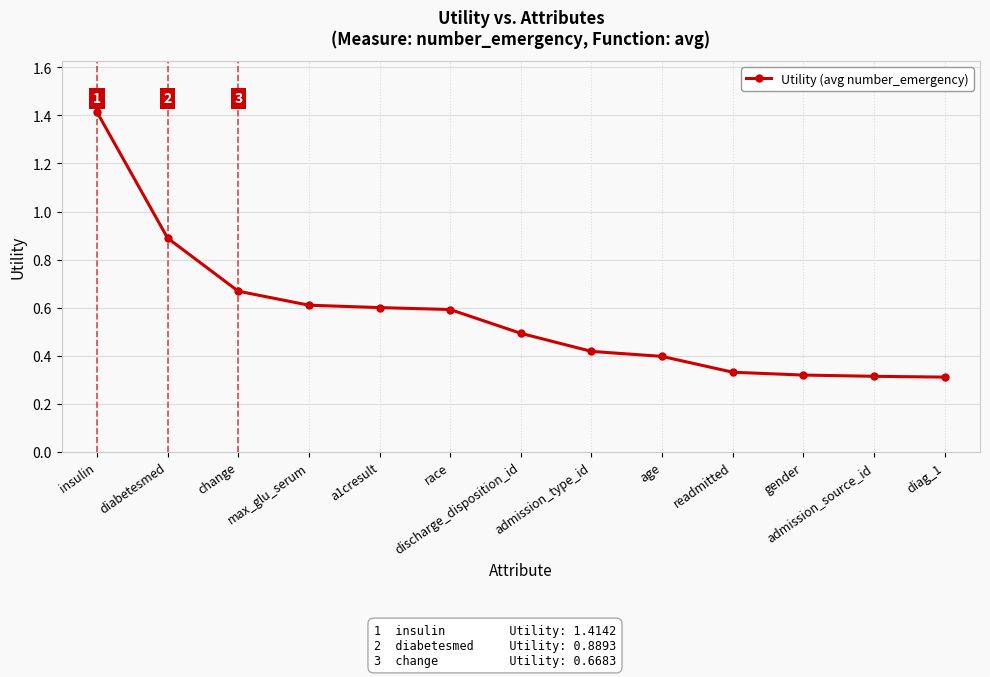

What is the label of the 5th point from the left?

a1cresult